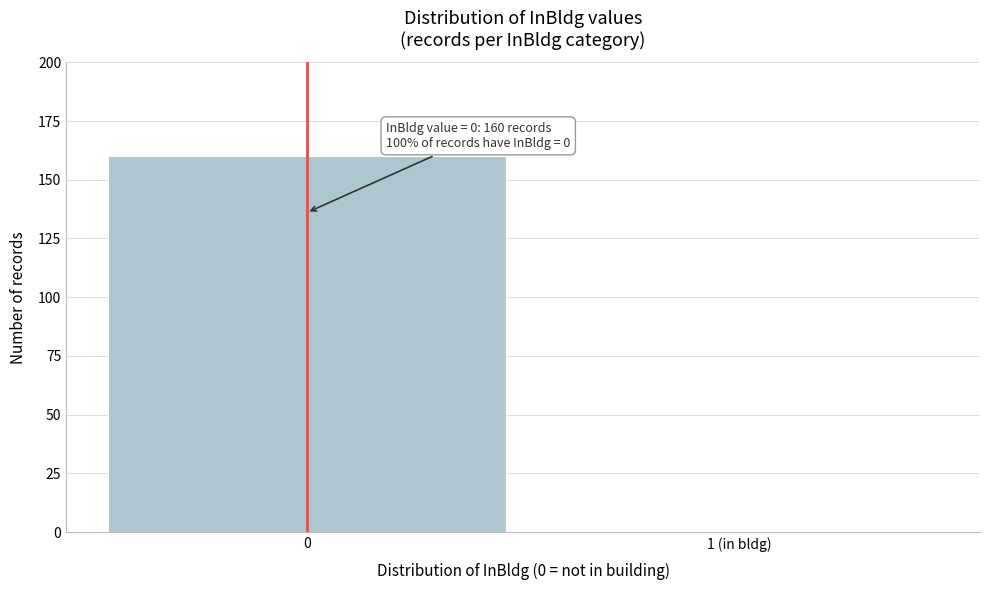

Reading left to right, transcribe all the data shown in this chart.

0=160	1 (in bldg)=0